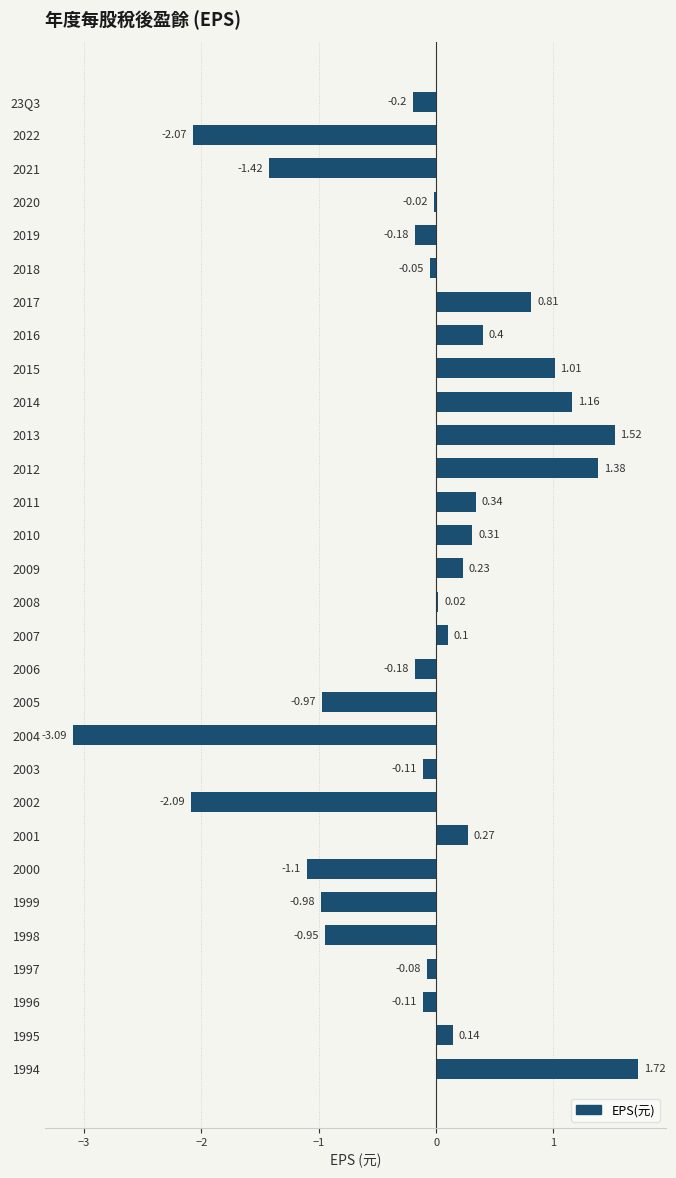

How many values are above zero?

14